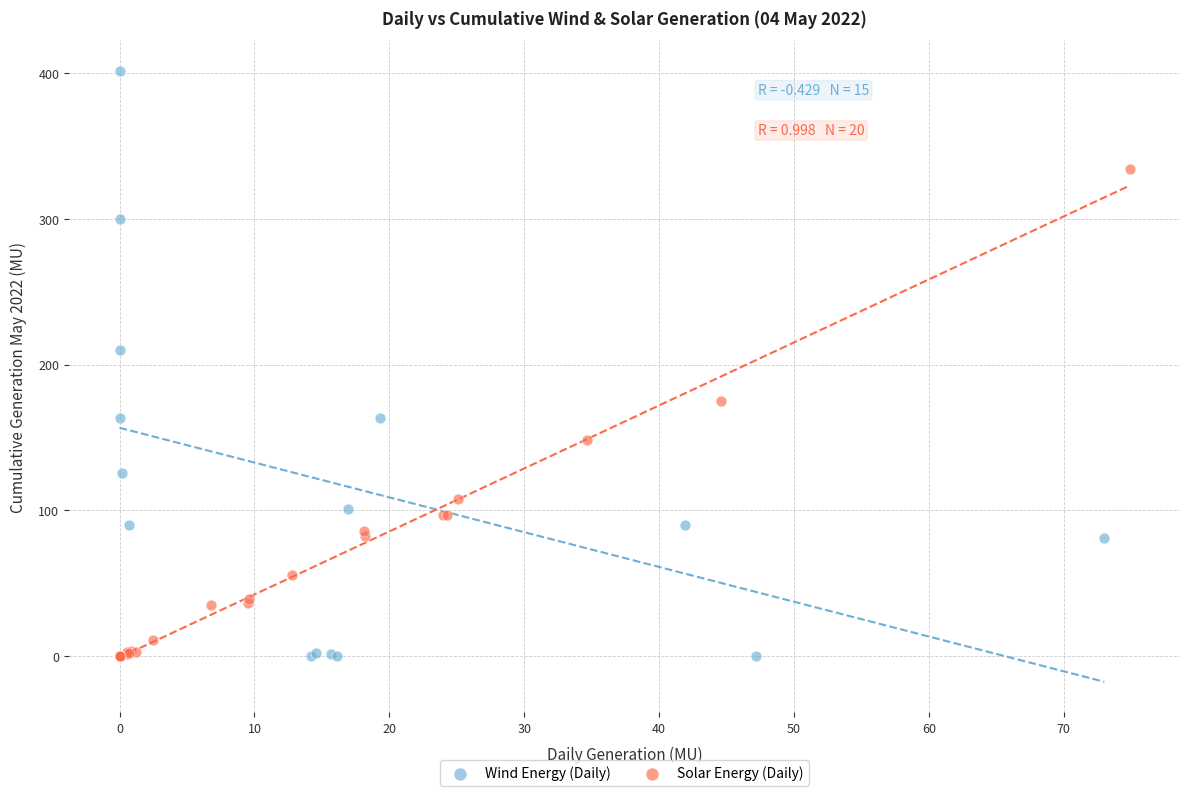

Which series contains the highest Y value?

Wind Energy (Daily)